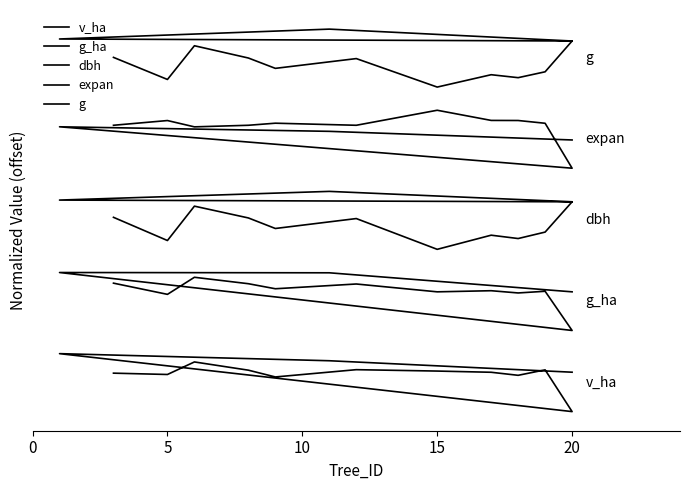

Count the number of categories in the chart.

14